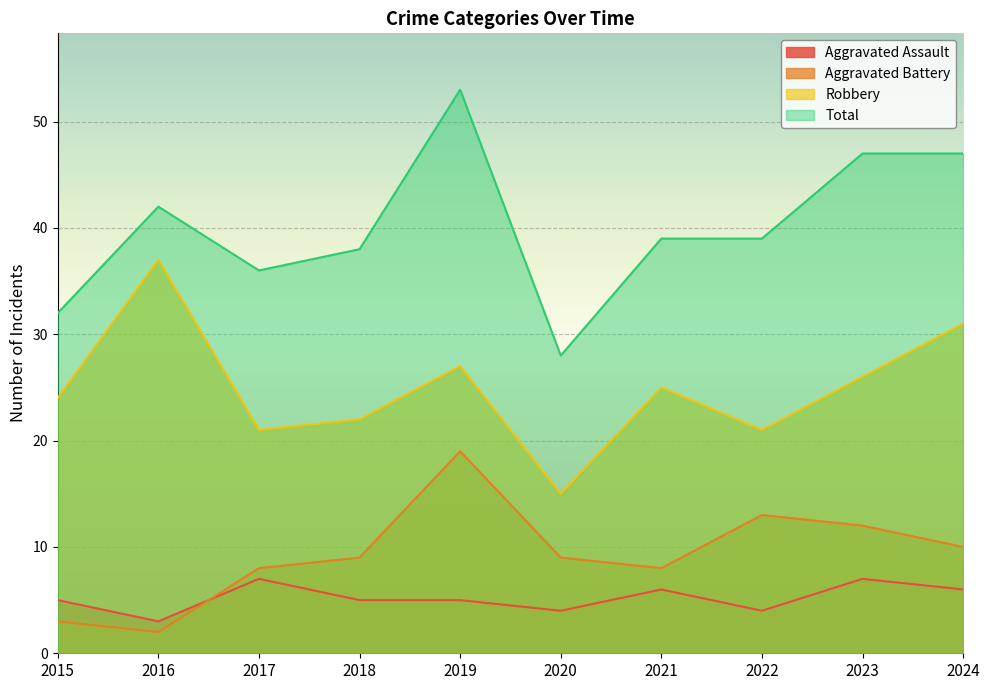

Between 2020 and 2024, which is larger?

2024